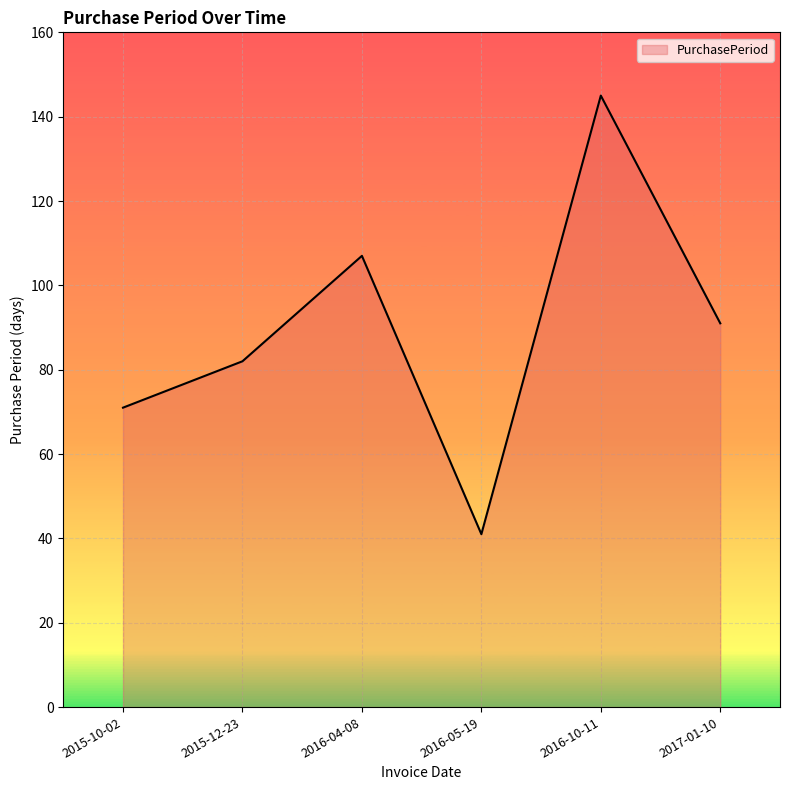

What position from the left is 2017-01-10?

6